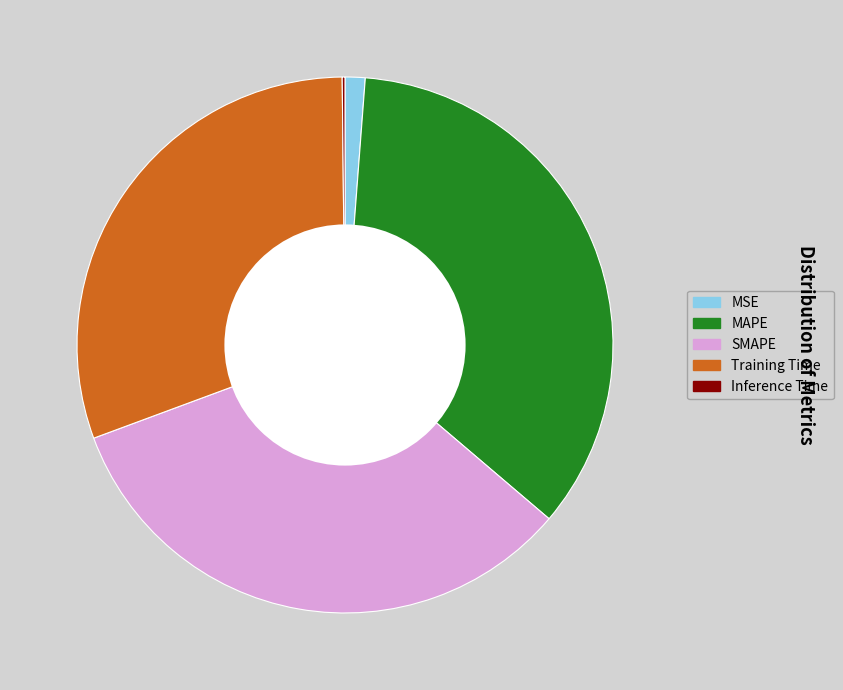

True or false: MSE accounts for 13% of the total.

False